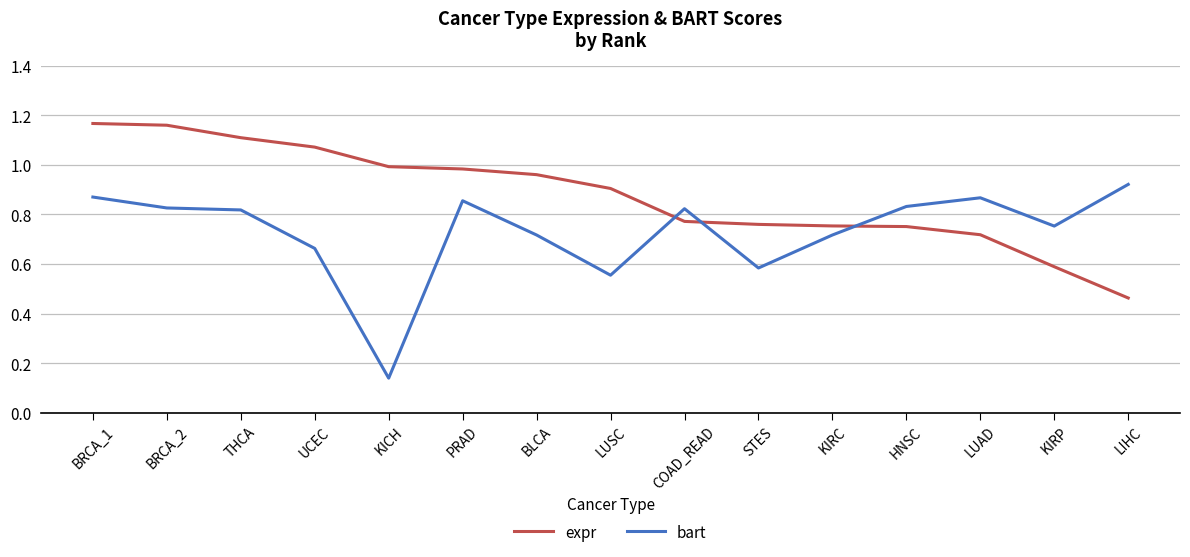

What are all the series names shown in the legend?

expr, bart